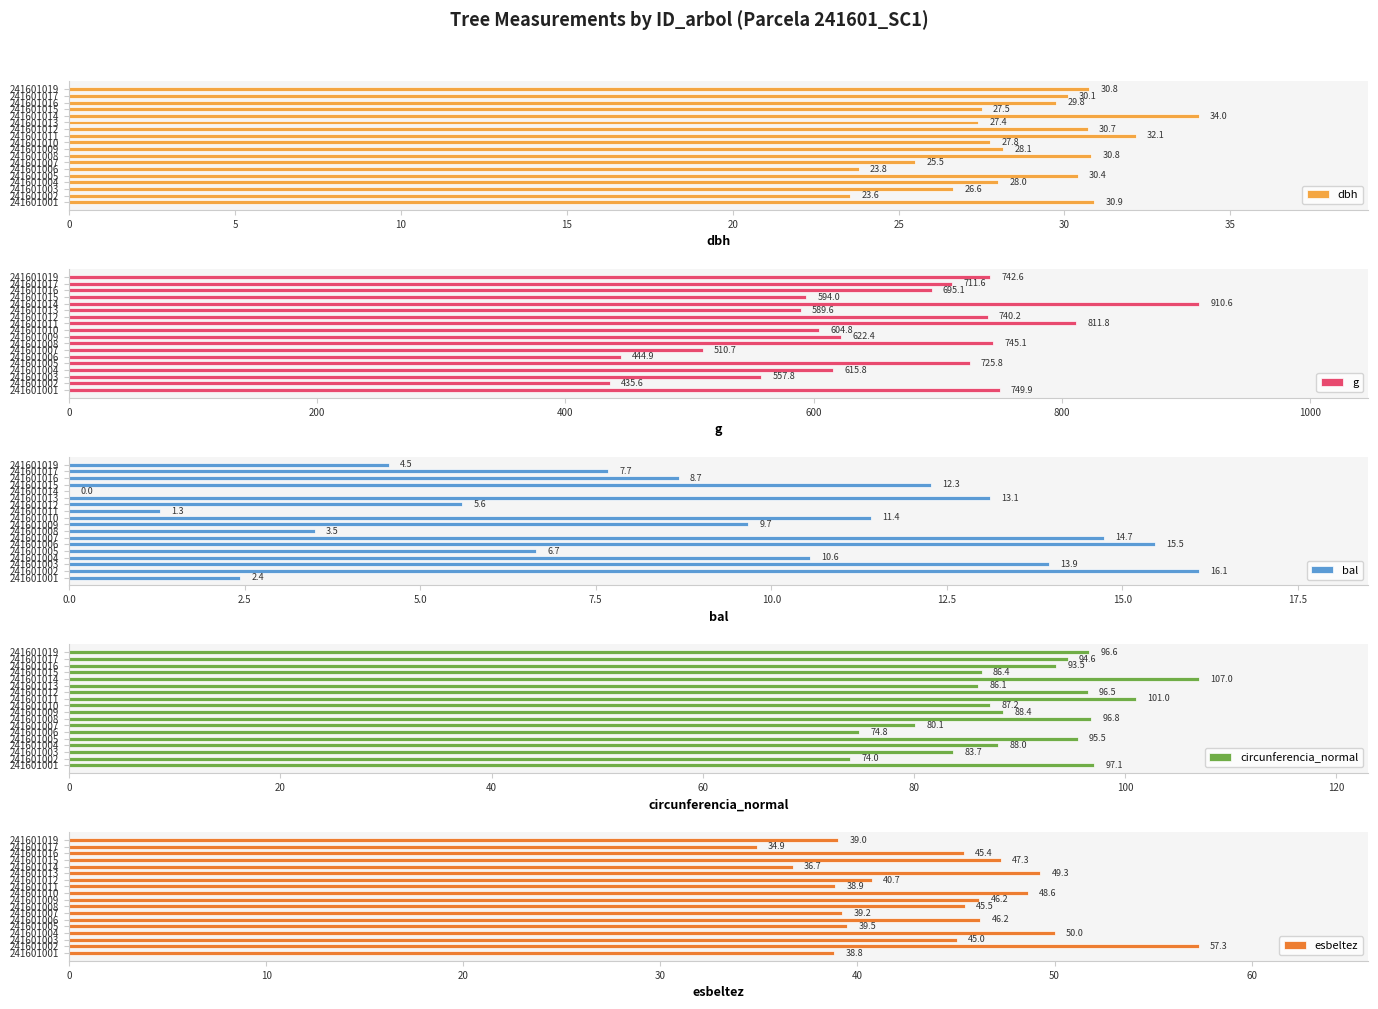

What is the approximate value of g at 241601005?

725.8